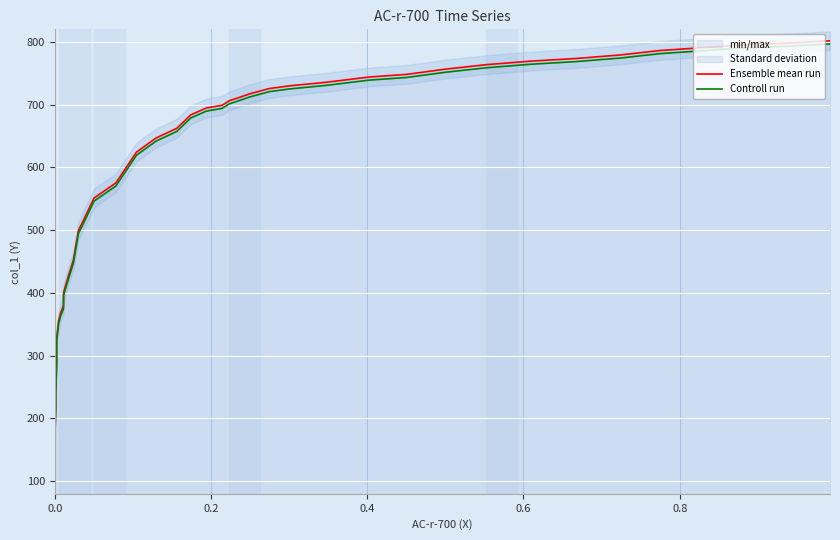

Does the chart display data point markers on the line(s)?

No